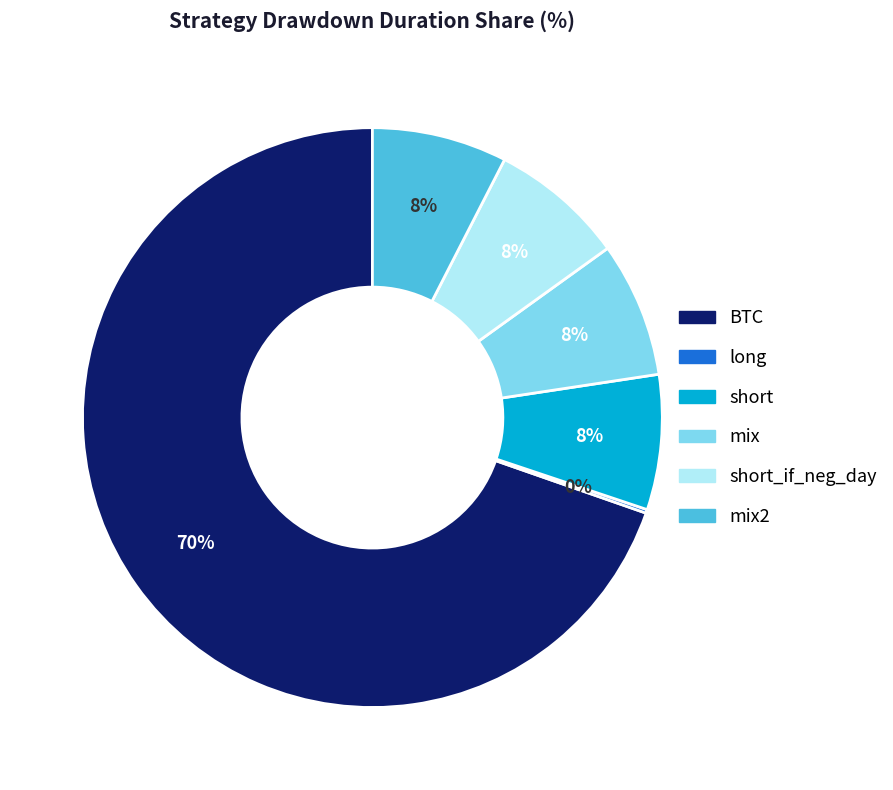

Which category has the biggest portion of the pie?

BTC